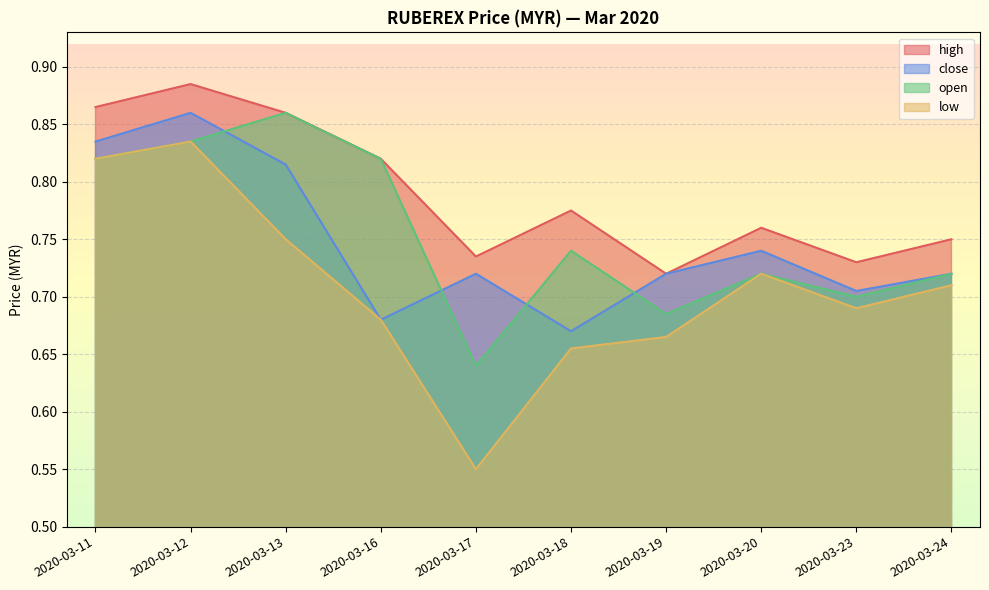

At how many categories does at least one series exceed 0?

10